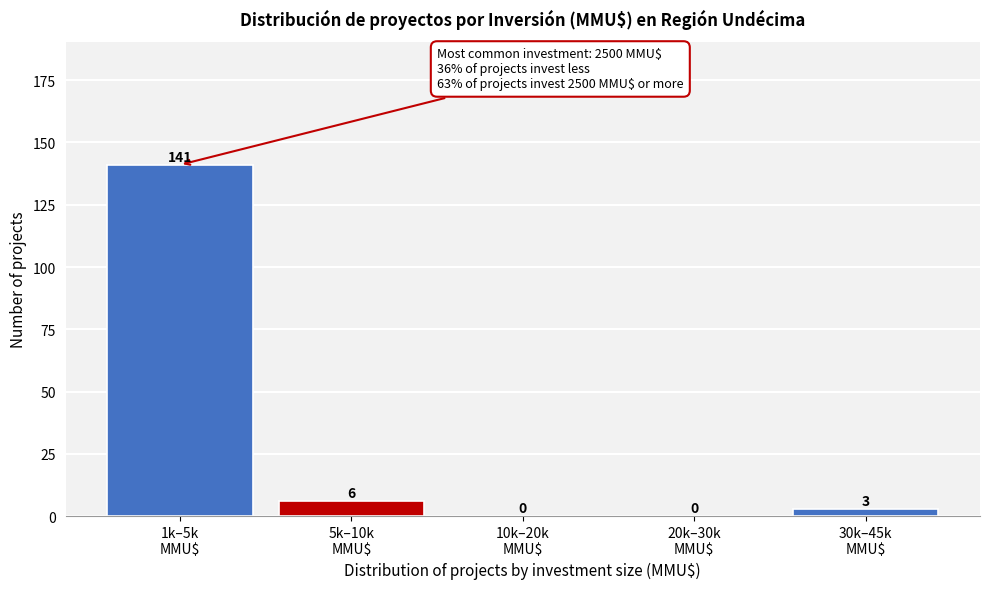

What is the maximum value shown in the chart?

141